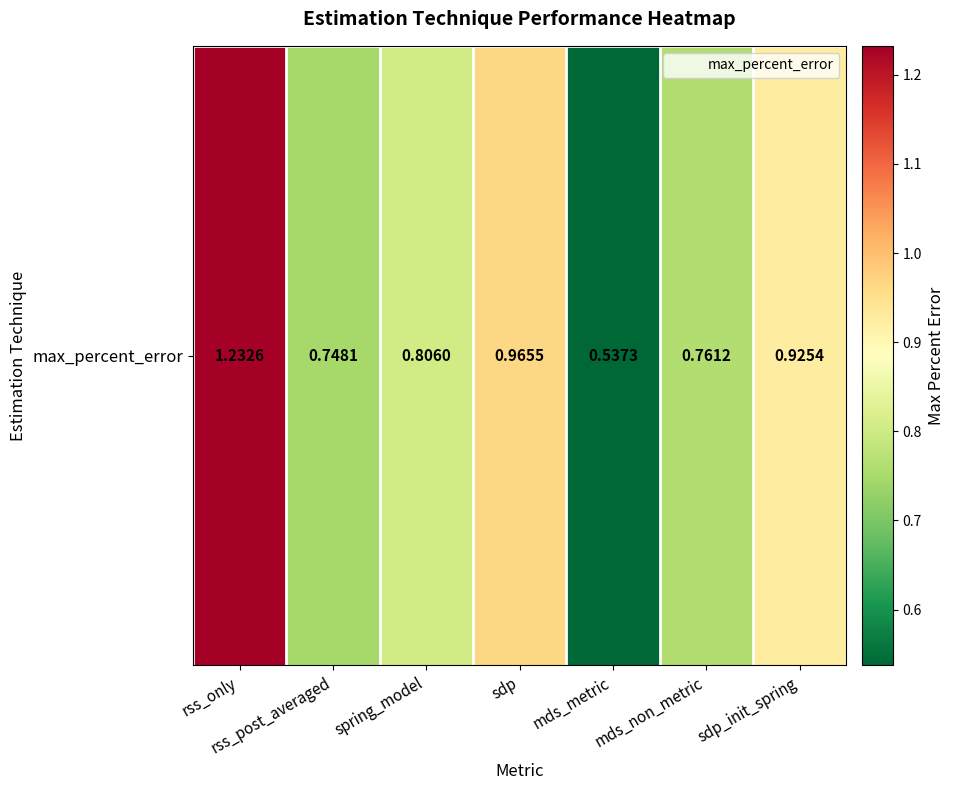

The chart shows a value of 1.2 at rss_only. True or false?

True